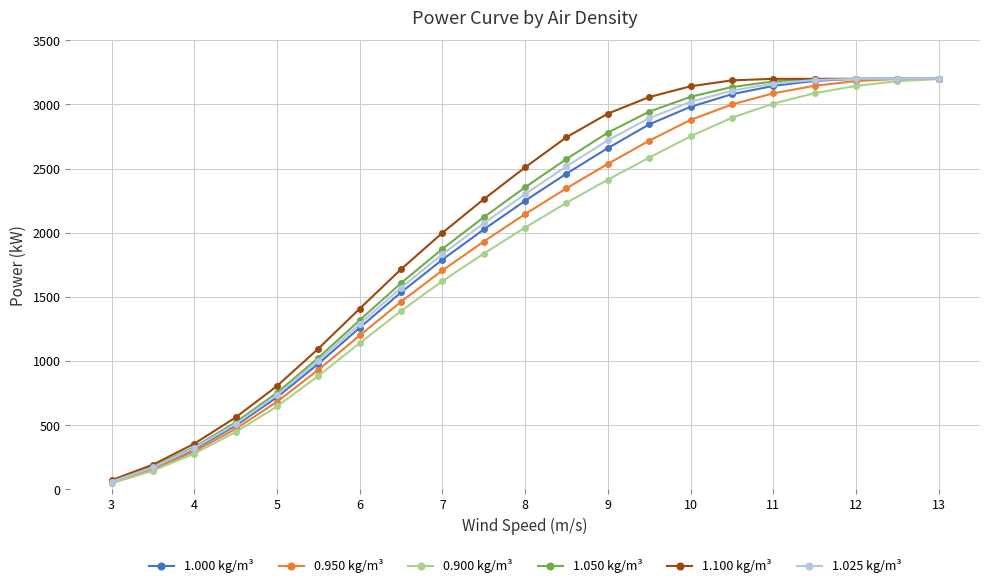

What is the value of the 1.100 kg/m³ point at the 9th from the left?

2000